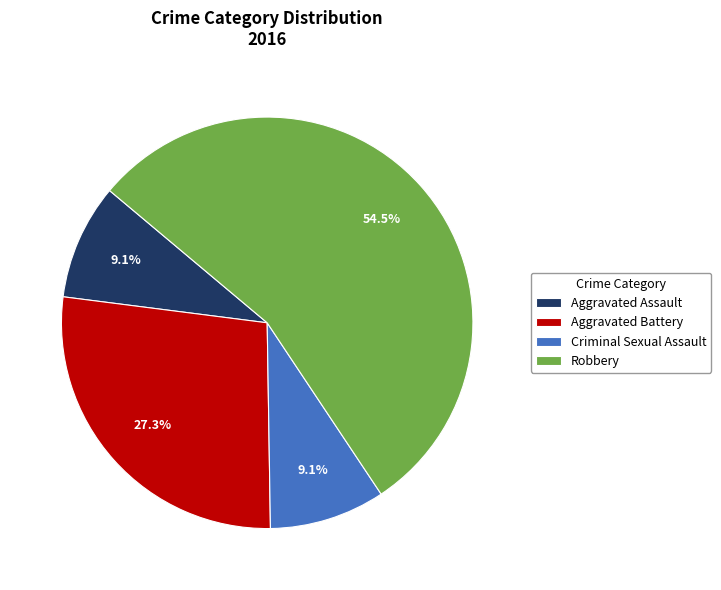

How many slices are in this pie chart?

4